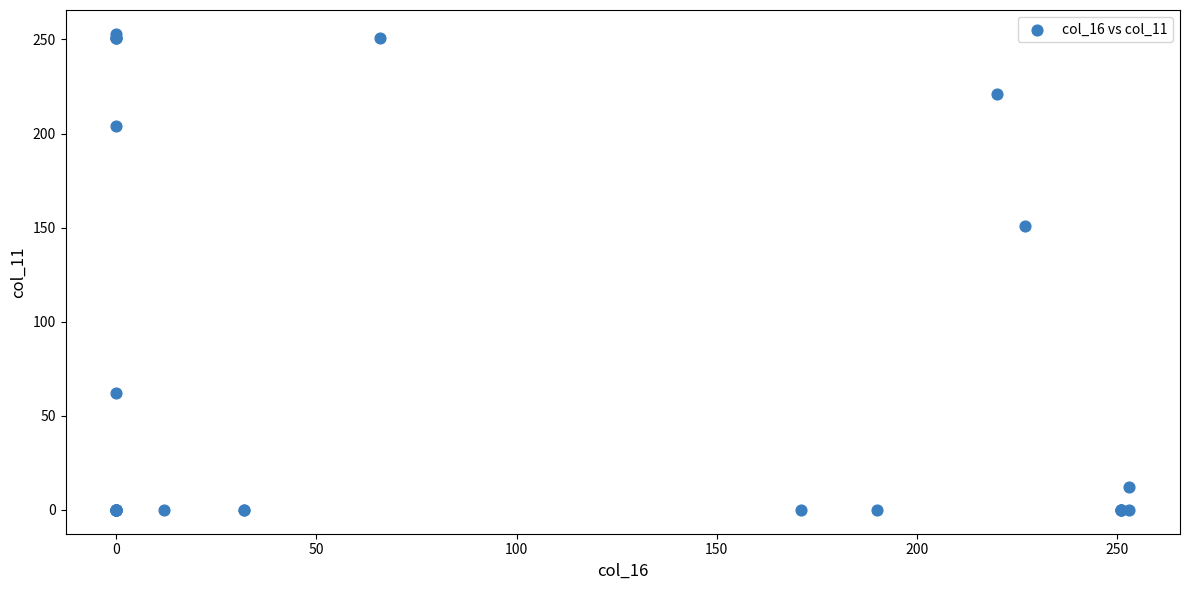

What Y value in the scatter plot is closest to 126?

151